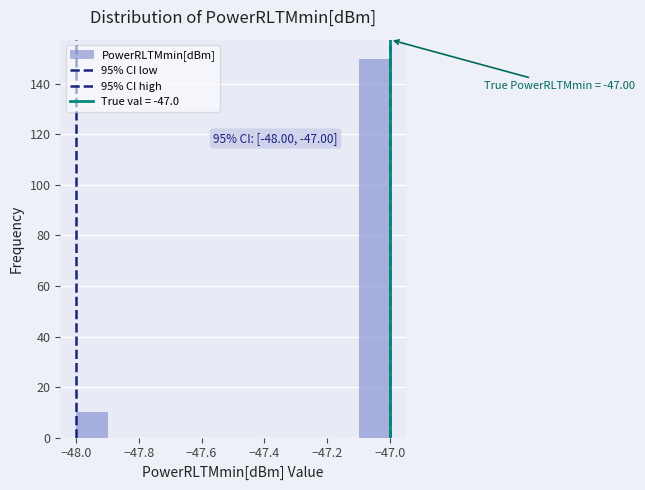

Over which range of the x-axis is the bar tallest?

-47.1 to -47.0